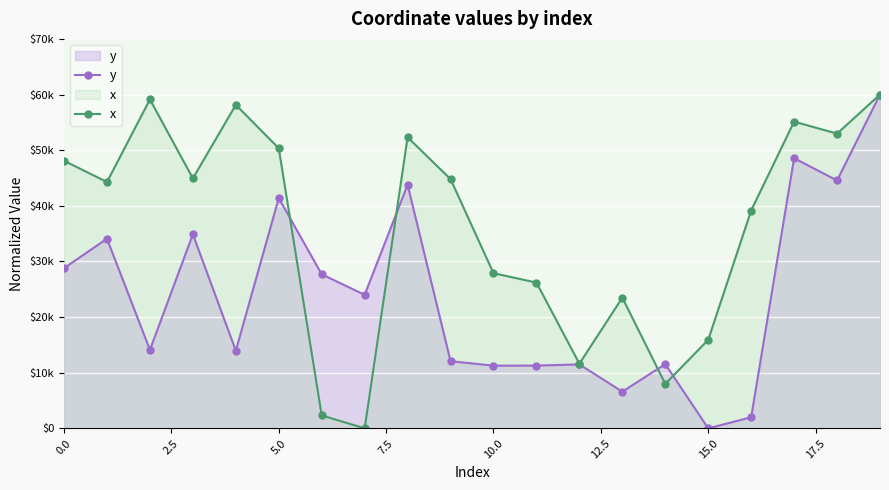

How many series are shown in this chart?

2